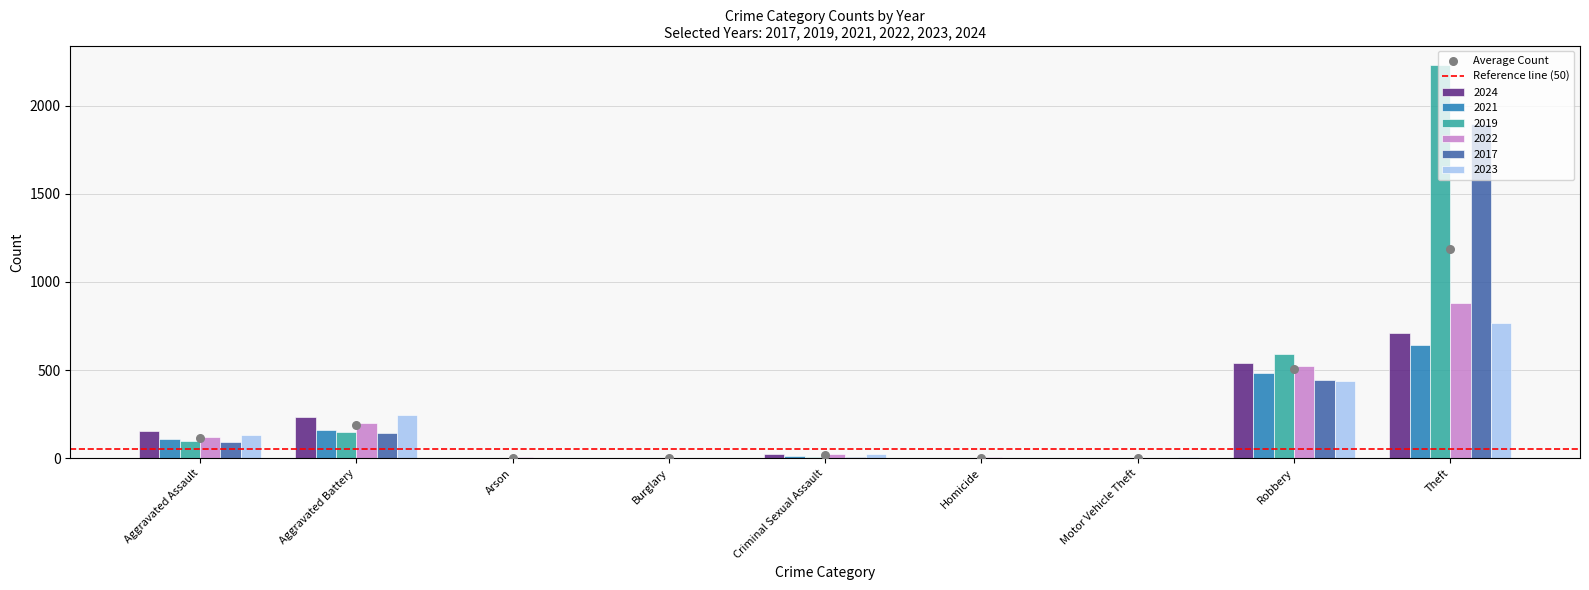

Which series has the largest total across all categories?

2019